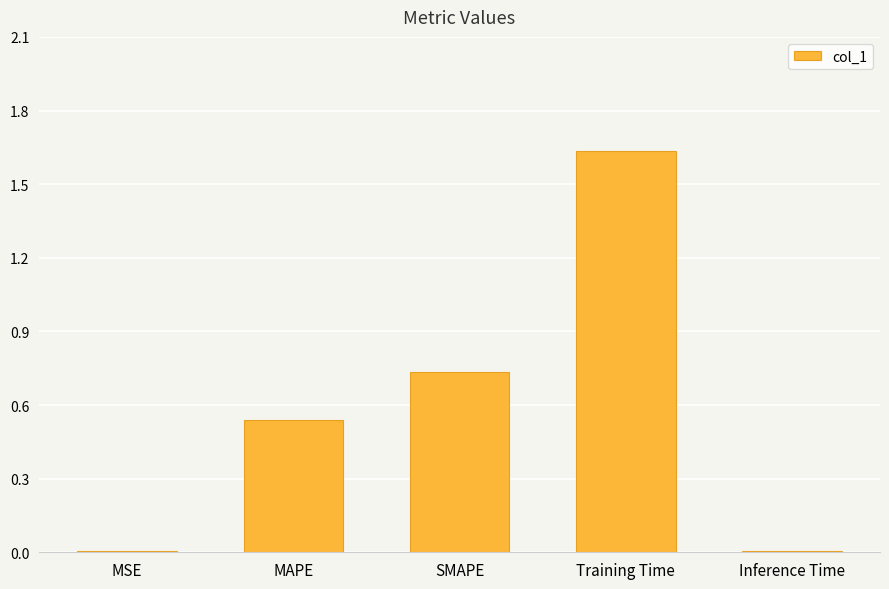

True or false: the data shows 0.8 at MAPE.

False